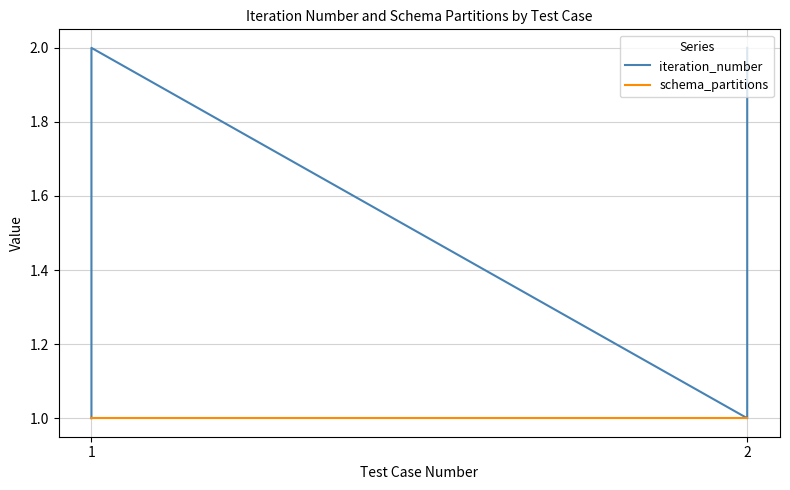

True or false: schema_partitions has more than 2 interior local peaks.

False